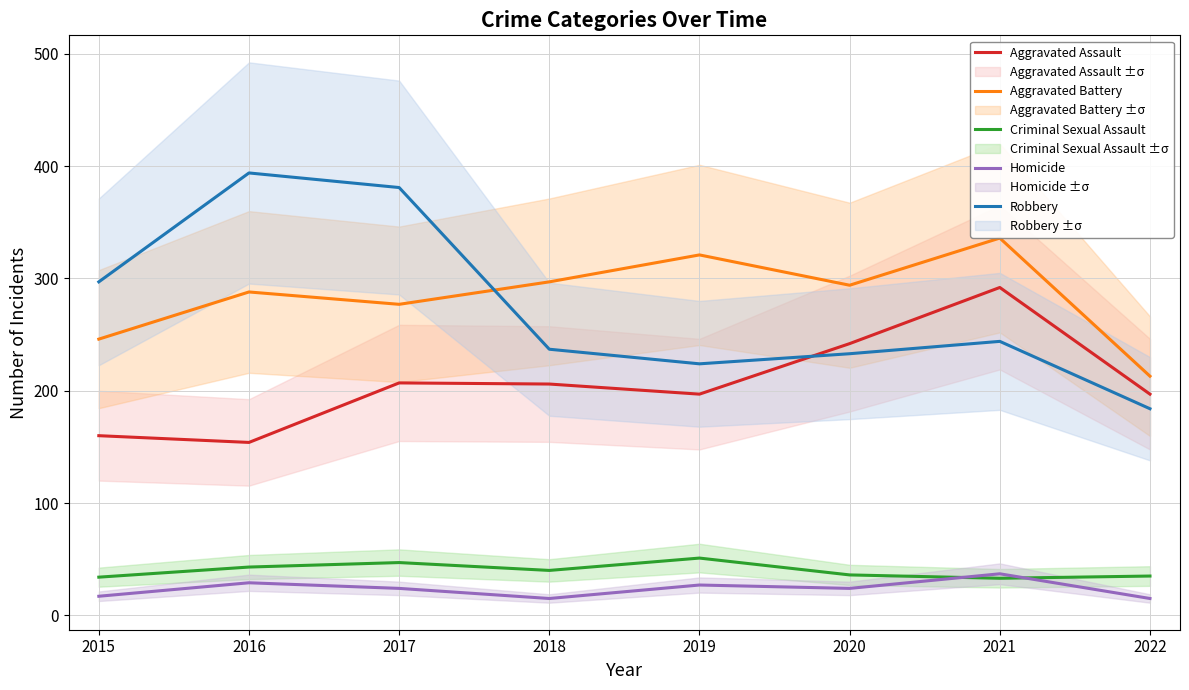

How many interior local peaks does the Homicide series have?

3